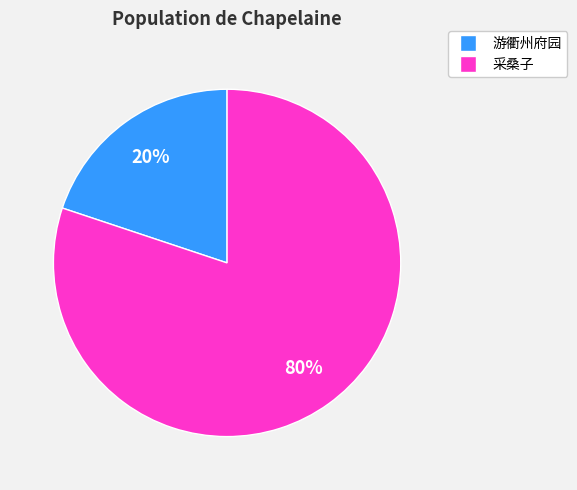

To the nearest percent, what is the difference between the largest and smallest slice percentages?

60%